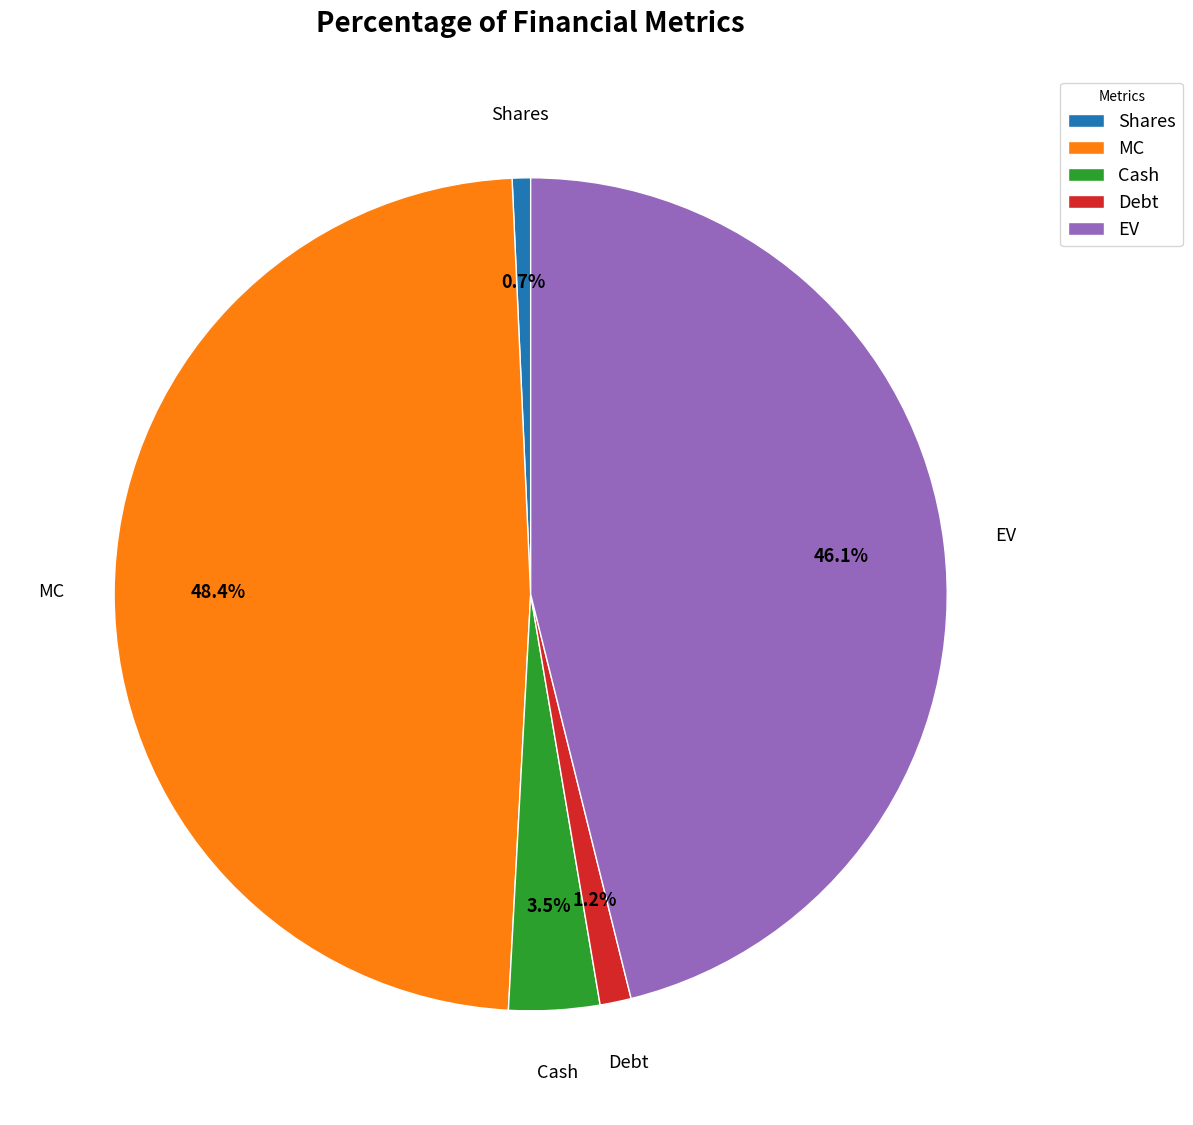

Combined, what portion of the pie is Shares and MC?

49.1%